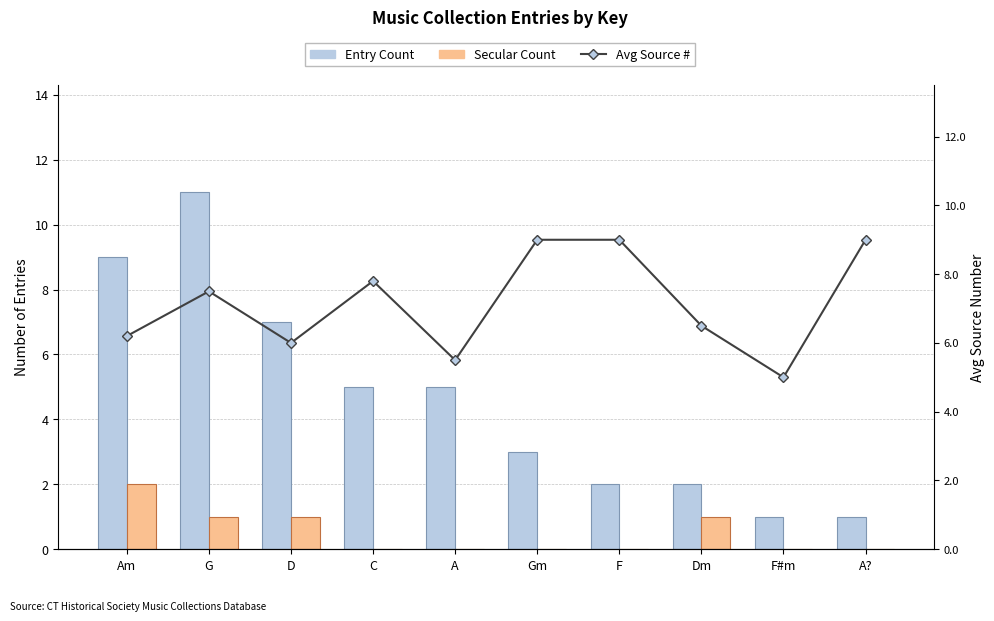

What is the total value across all series at Dm?

9.5